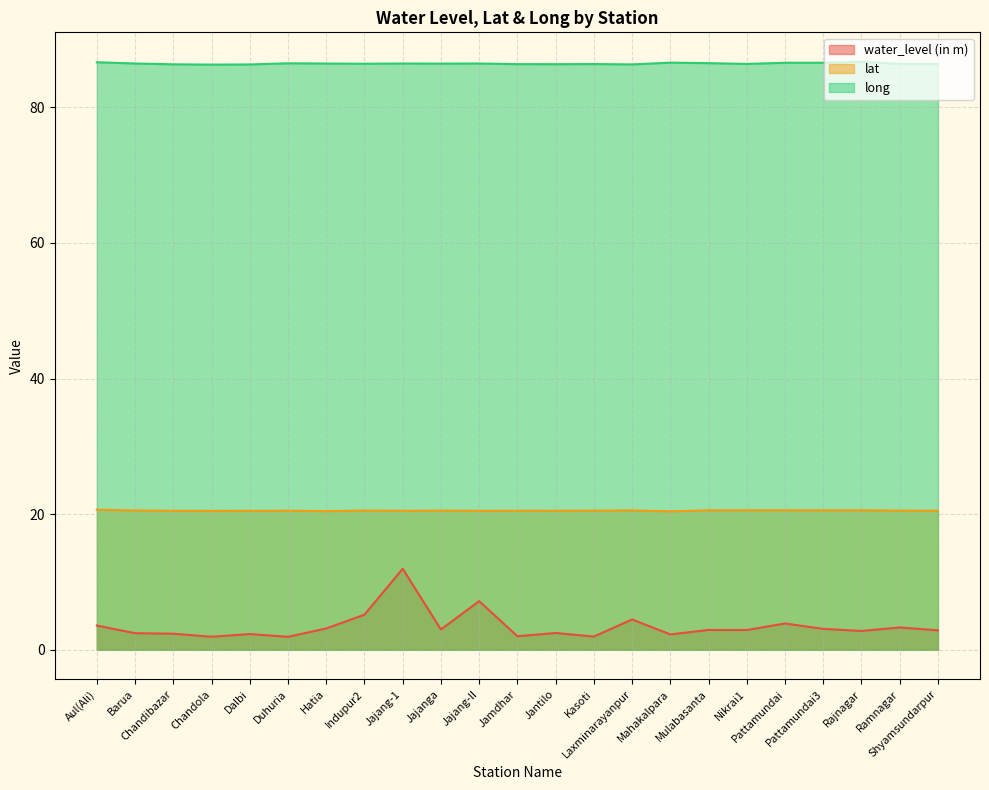

Reading left to right, extract all data points from this chart.

water_level (in m): 3.6	2.5	2.4	1.9	2.3	1.9	3.1	5.2	11.9	3.0	7.2	2.0	2.5	1.9	4.5	2.3	2.9	2.9	3.9	3.1	2.8	3.3	2.9
lat: 20.7	20.5	20.5	20.5	20.5	20.5	20.5	20.5	20.5	20.5	20.5	20.5	20.5	20.5	20.6	20.4	20.6	20.6	20.6	20.6	20.6	20.5	20.5
long: 86.6	86.5	86.3	86.3	86.3	86.5	86.5	86.4	86.5	86.4	86.5	86.4	86.4	86.4	86.3	86.6	86.5	86.4	86.6	86.6	86.7	86.4	86.4